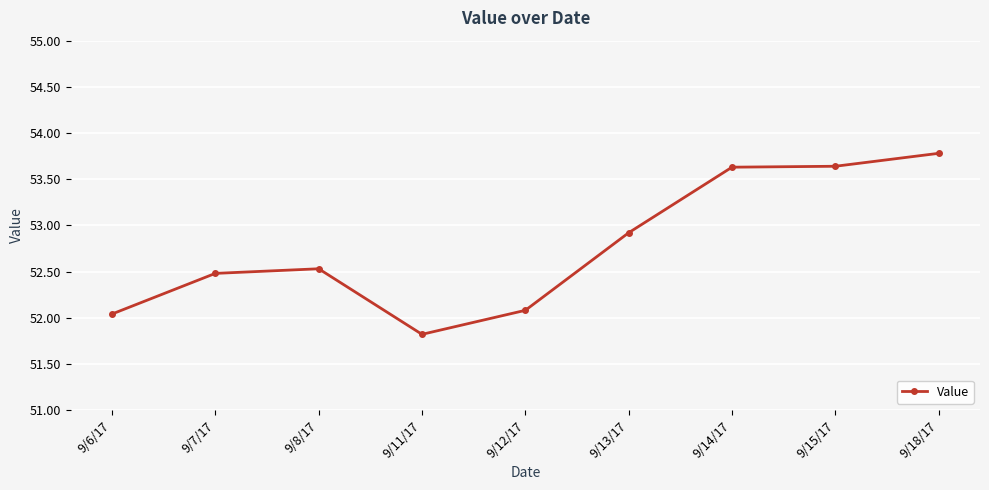

Reading right to left, transcribe all the data shown in this chart.

53.8	53.6	53.6	52.9	52.1	51.8	52.5	52.5	52.0